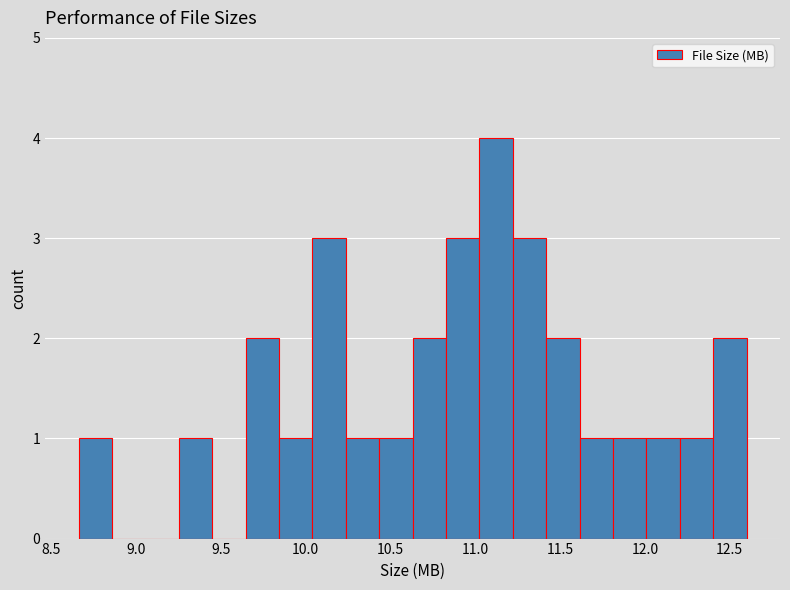

Around what value on the x-axis is the tallest bar? Give the approximate position of its centre, as read against the axis.

11.10